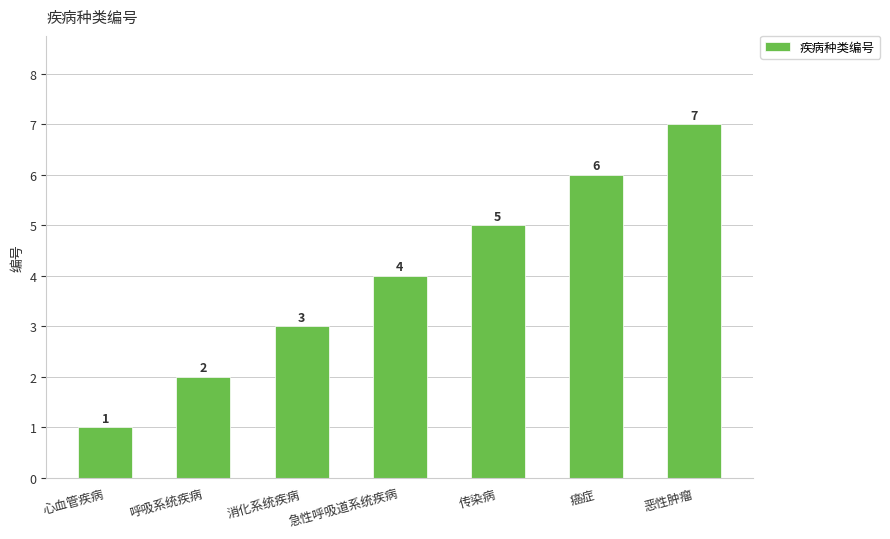

Reading left to right, what are all the values shown in this chart?

1	2	3	4	5	6	7